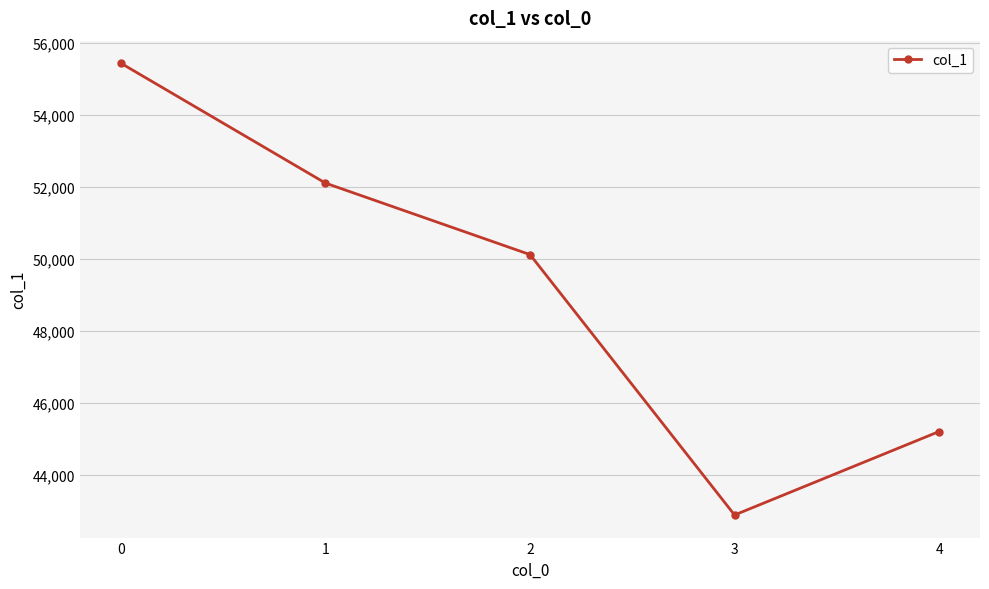

Approximately how many times larger is the value at 1 compared to 4?

1.2